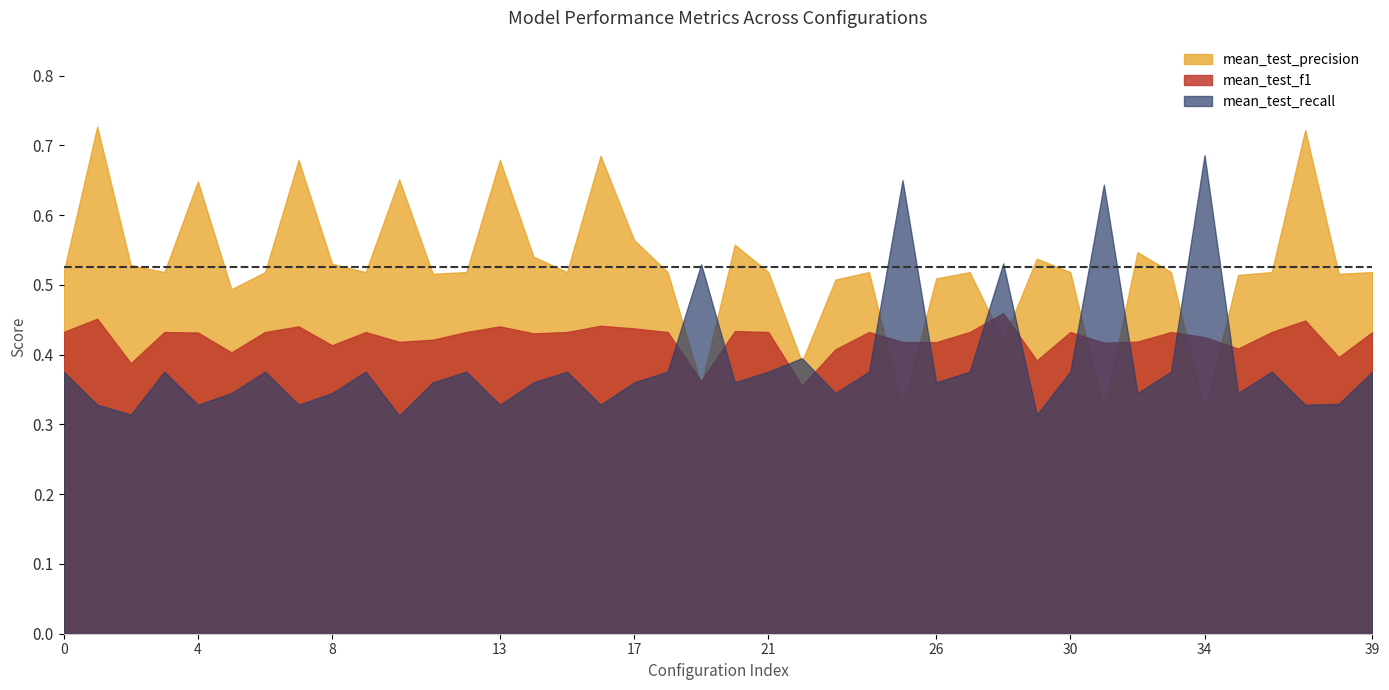

In mean_test_f1, how many points are lower than both neighbors (excluding endpoints)?

12